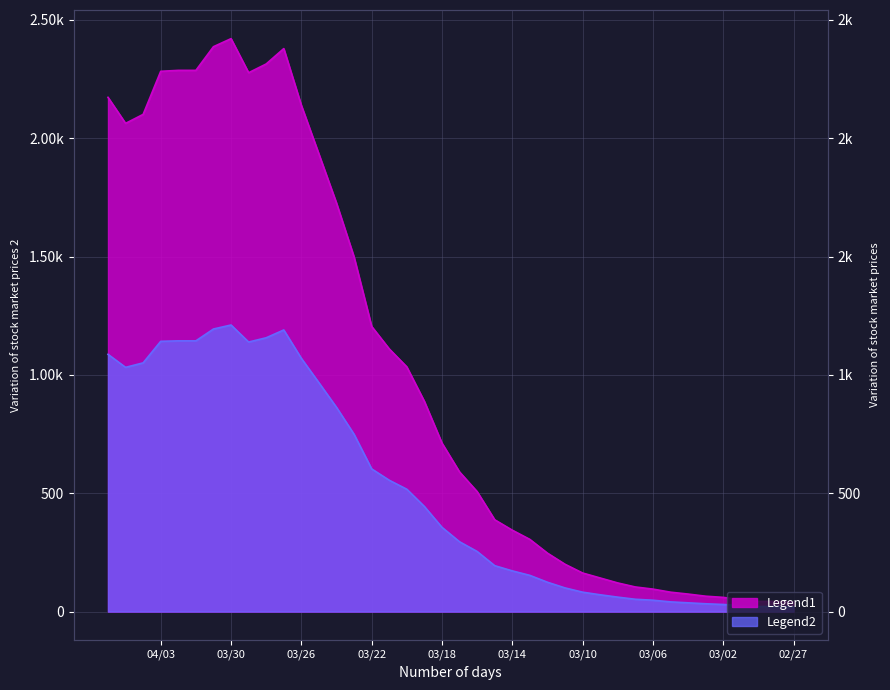

How many values in the Legend2 series exceed 356?

19